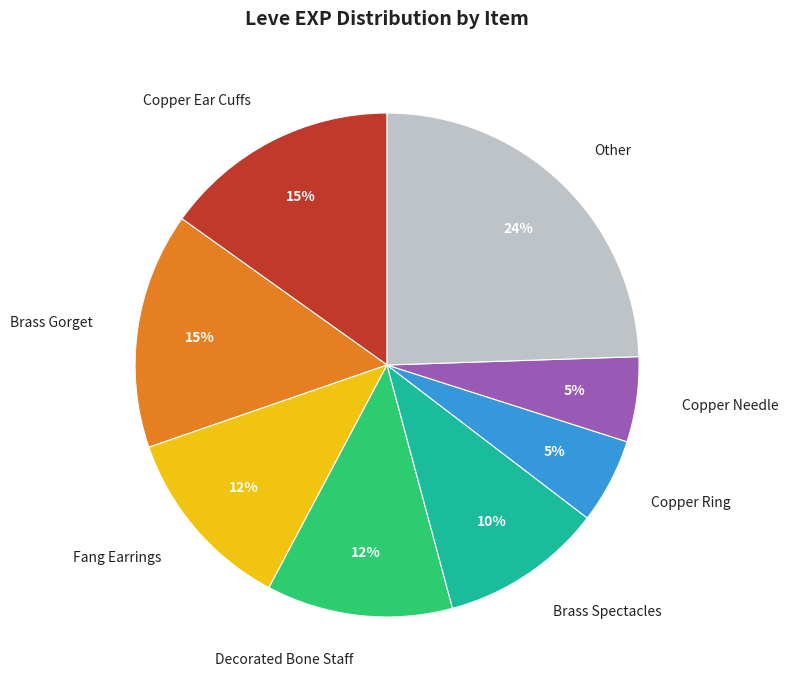

To the nearest percent, what is the difference between the largest and smallest slice percentages?

19%